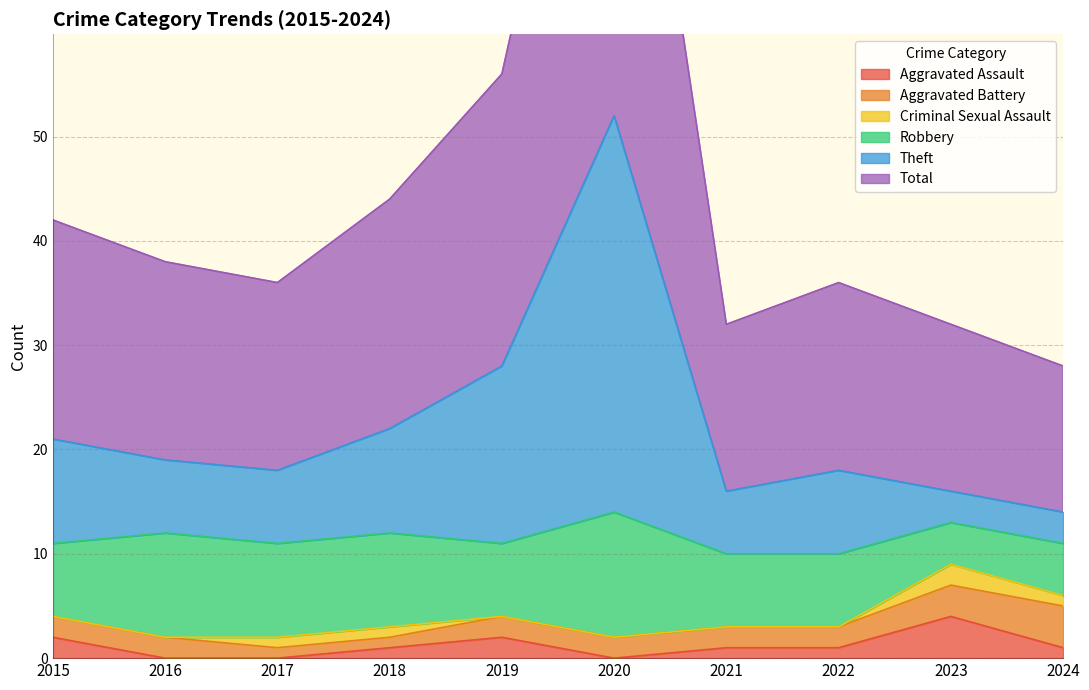

What is the value of the Total point at the 4th from the left?

44